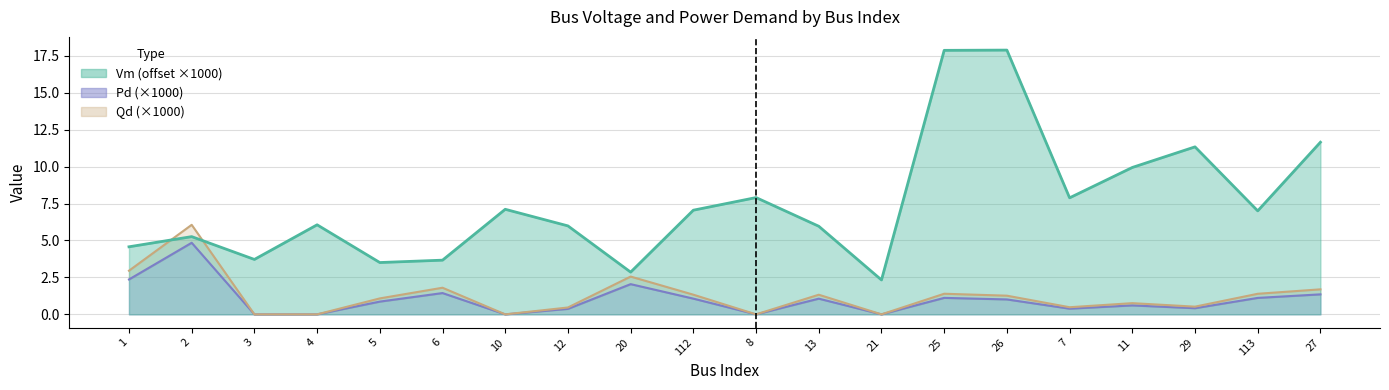

What is the label of the 16th point from the right?

5